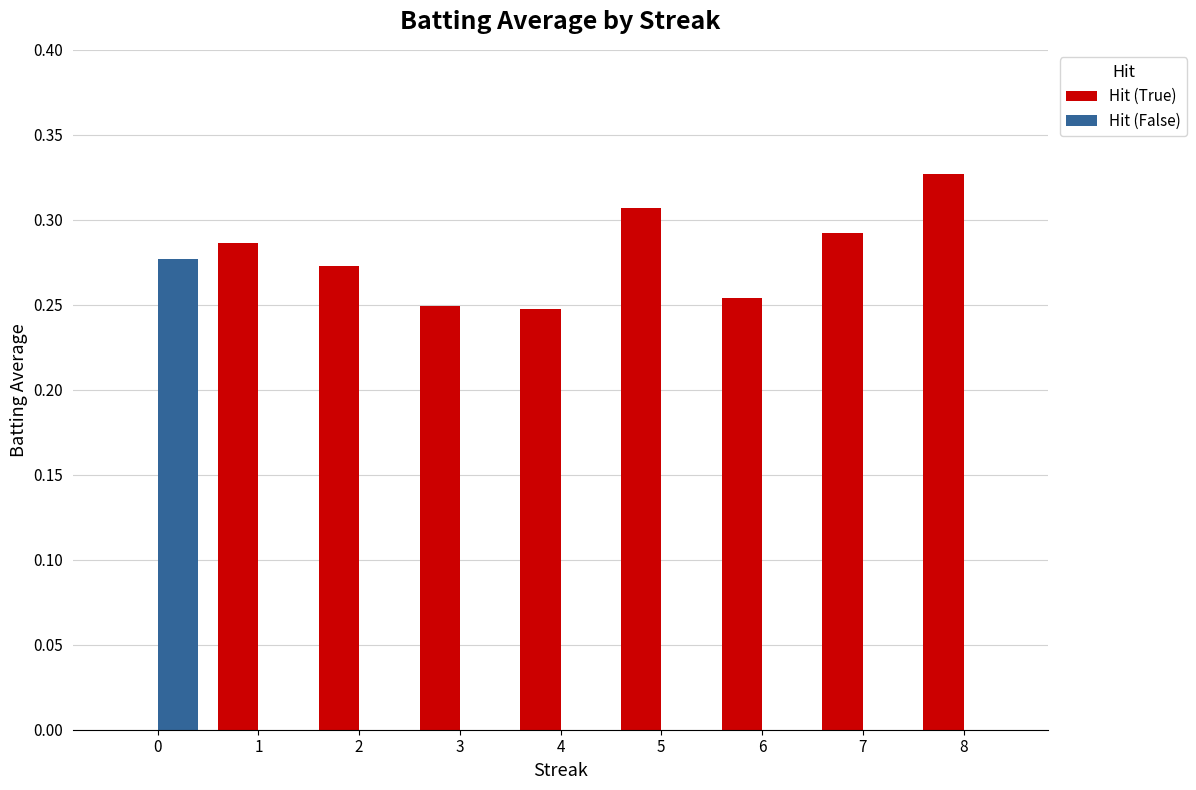

The value of Hit (False) at 7 is 0.0. True or false?

True